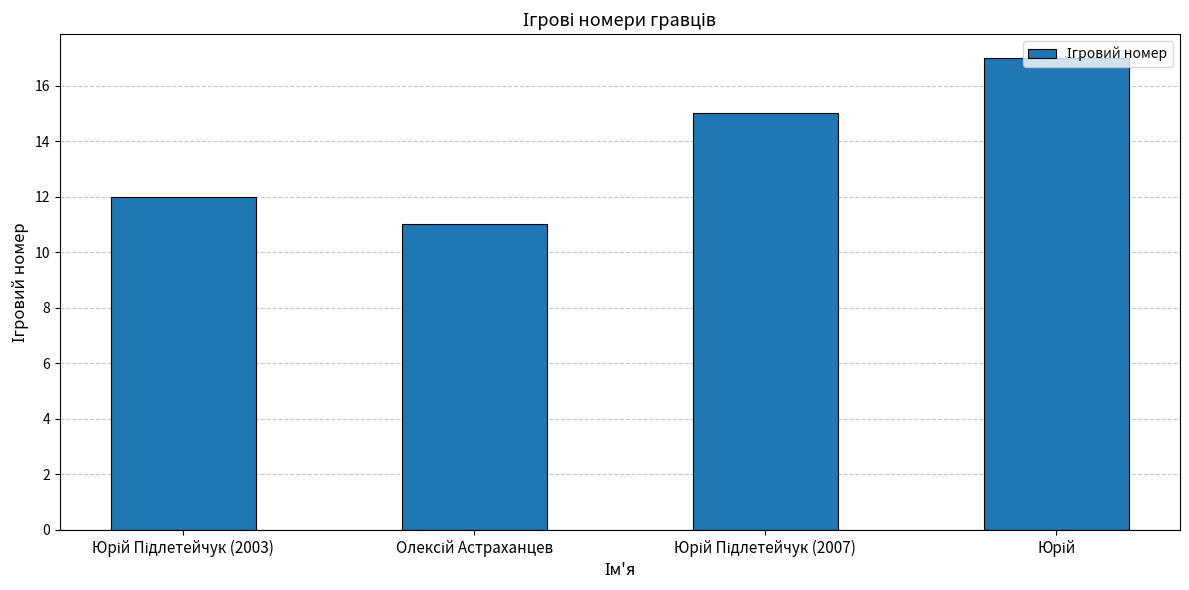

What is the maximum value shown in the chart?

17